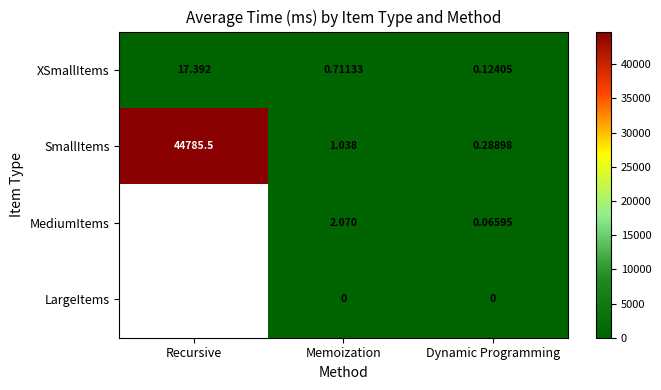

Between Recursive and Memoization, which is larger?

Recursive